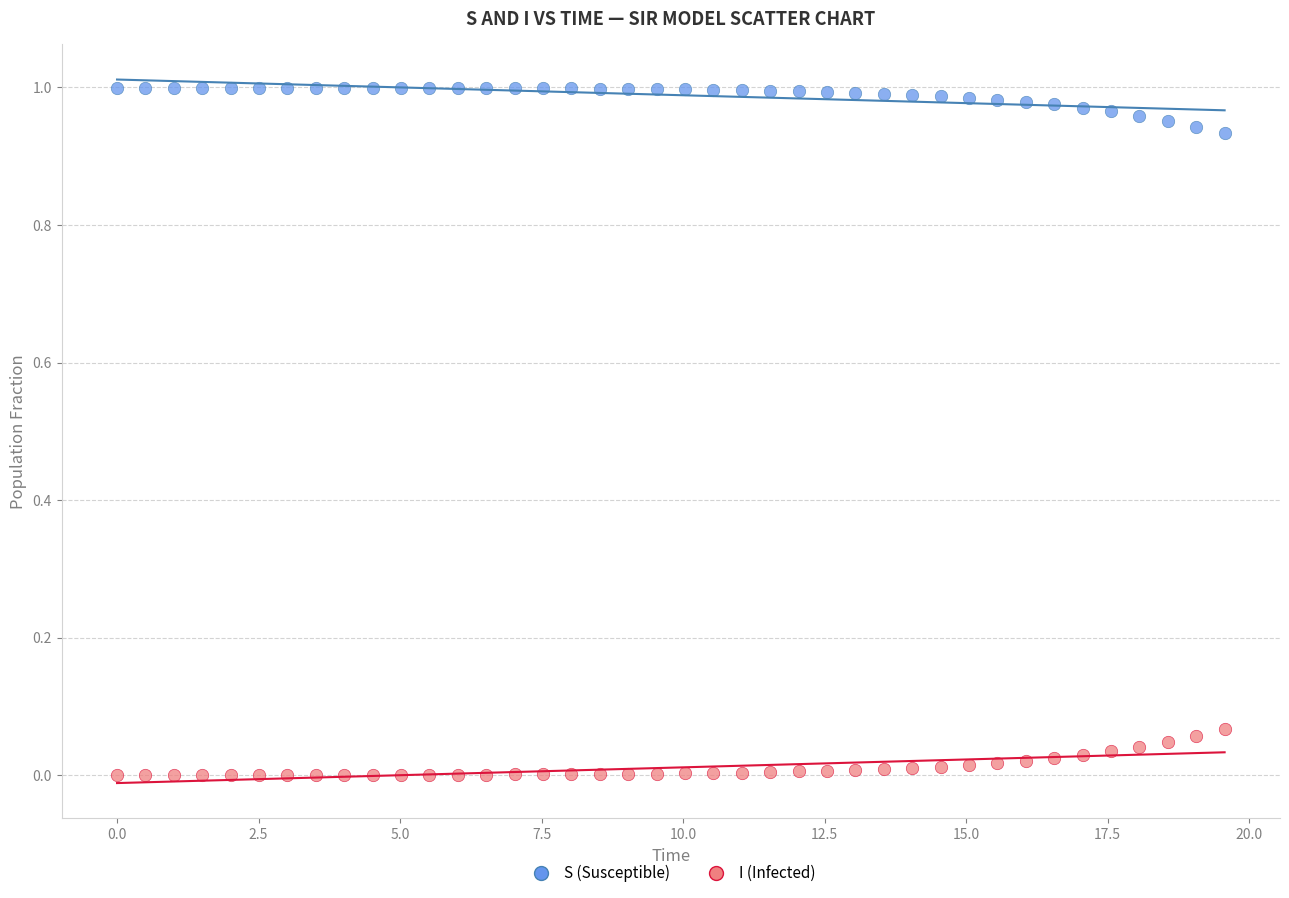

Which series reaches the minimum Y coordinate?

I (Infected)